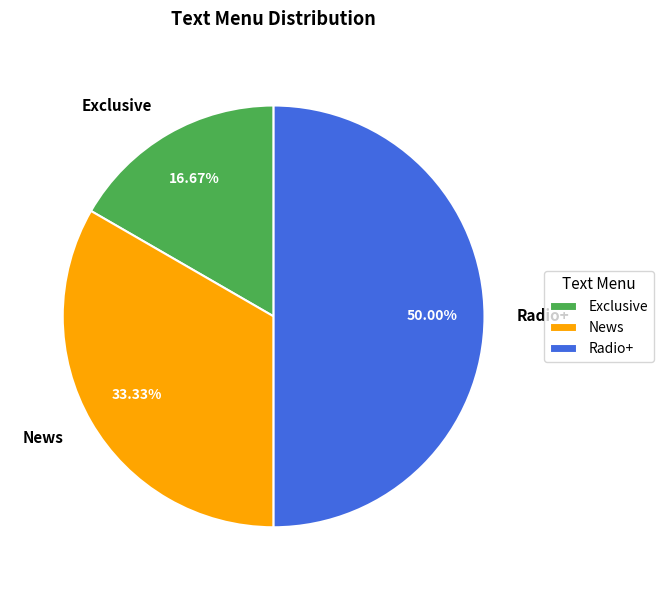

Count the number of slices in the pie.

3